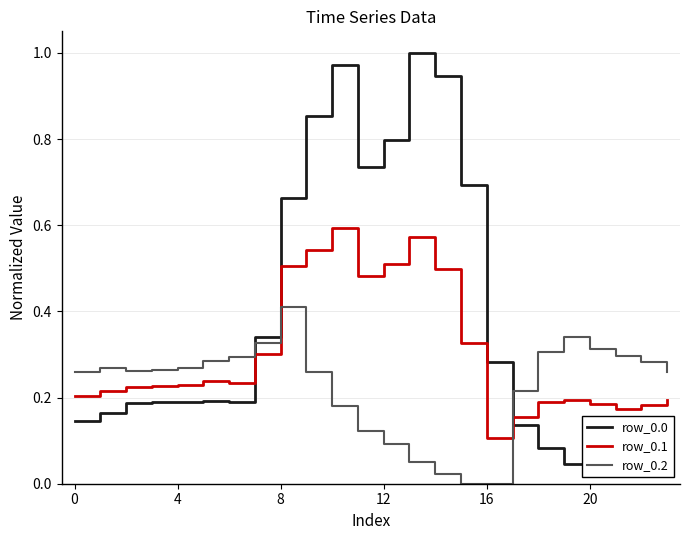

True or false: row_0.0 and row_0.2 intersect in this chart.

True